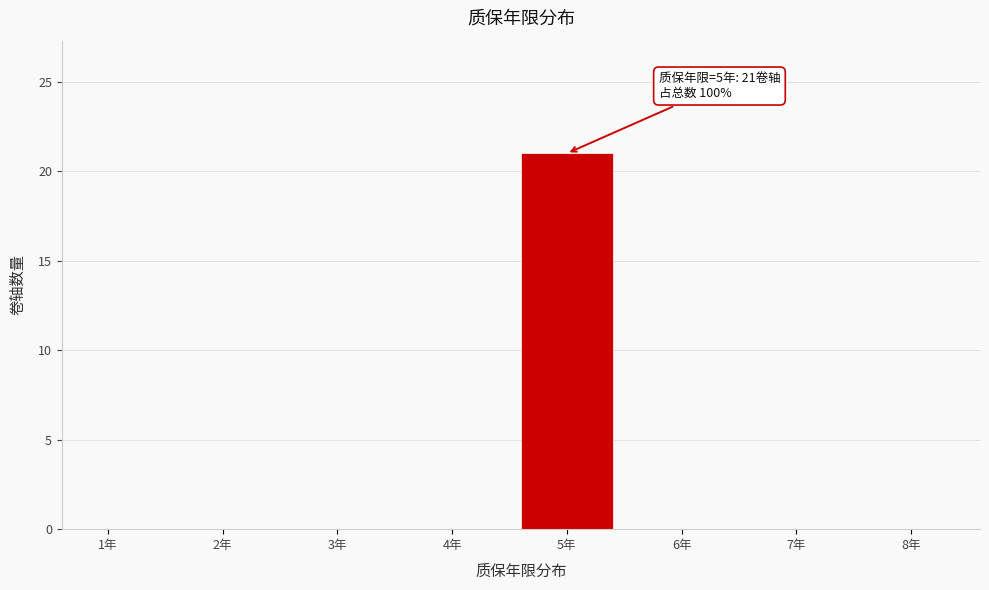

Reading right to left, extract all data points from this chart.

8年=0	7年=0	6年=0	5年=21	4年=0	3年=0	2年=0	1年=0